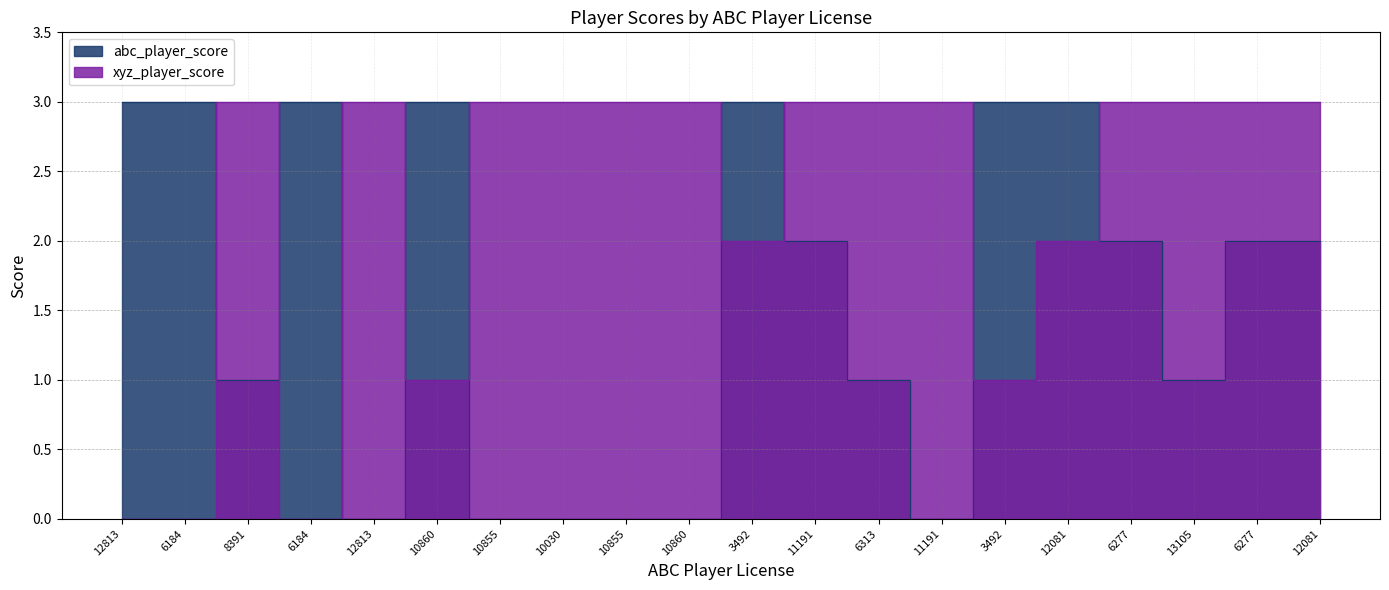

At 3492, list the series in order from smallest to largest.

xyz_player_score, abc_player_score